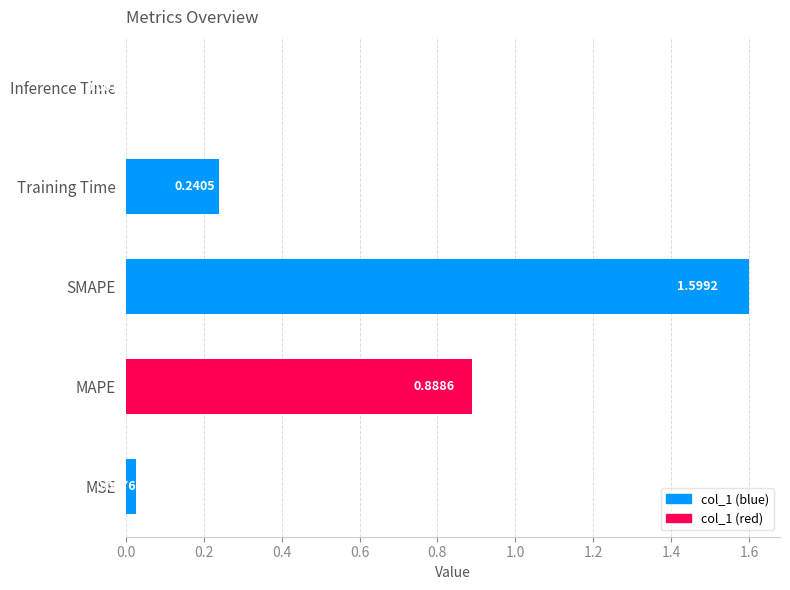

What is the sum of all values?

2.8